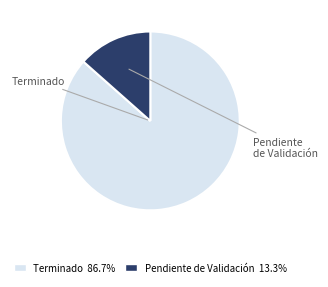

Count the number of slices in the pie.

2